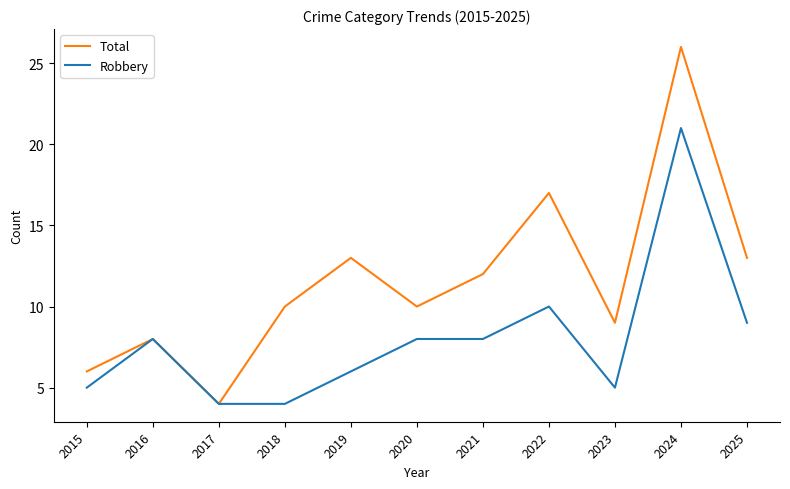

Is the value of Total at 2023 greater than the value of Robbery at 2016?

Yes